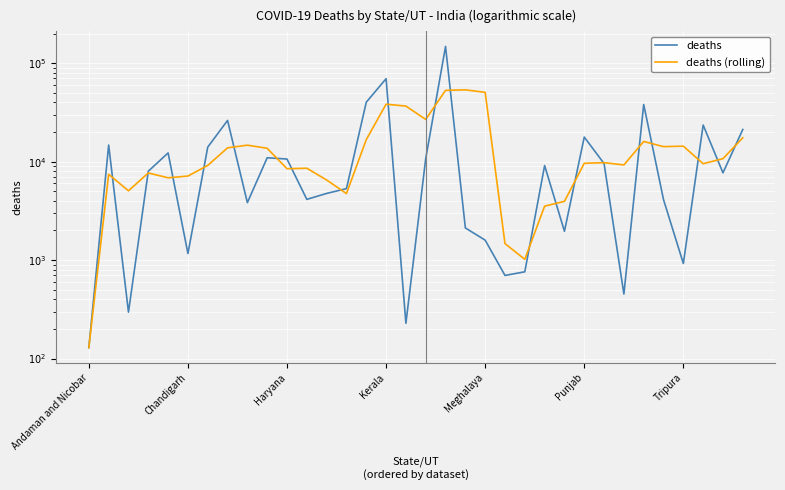

What is the sum of the deaths values at 25 and 24?

19713.0